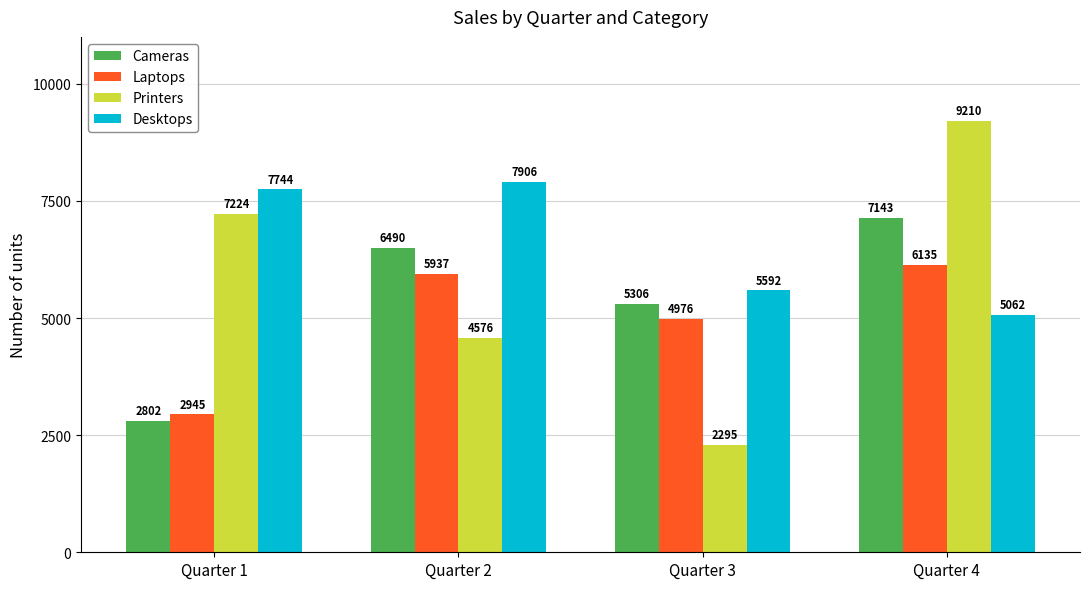

What is the sum of all Printers values?

23305